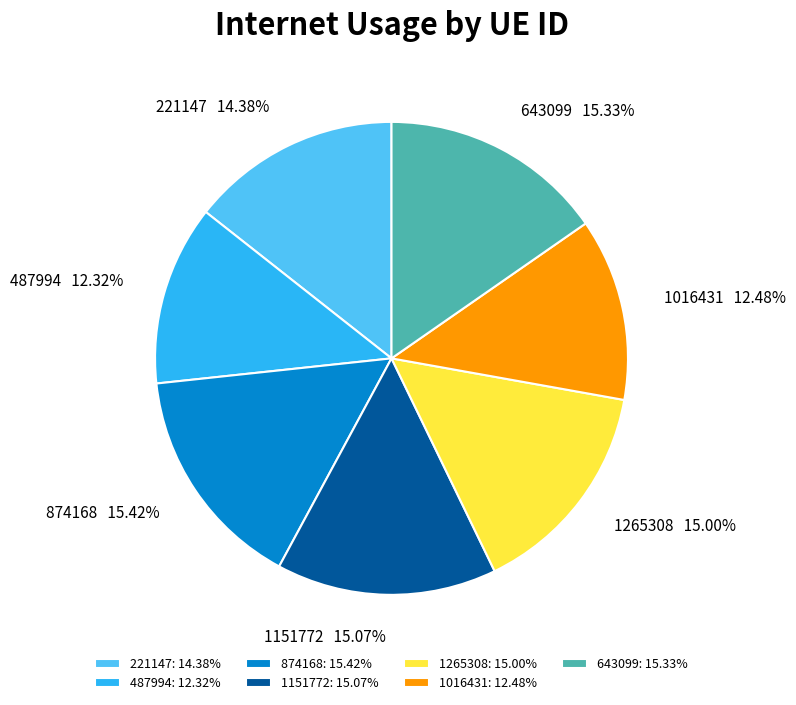

Does 487994 account for over 50% of the chart?

No